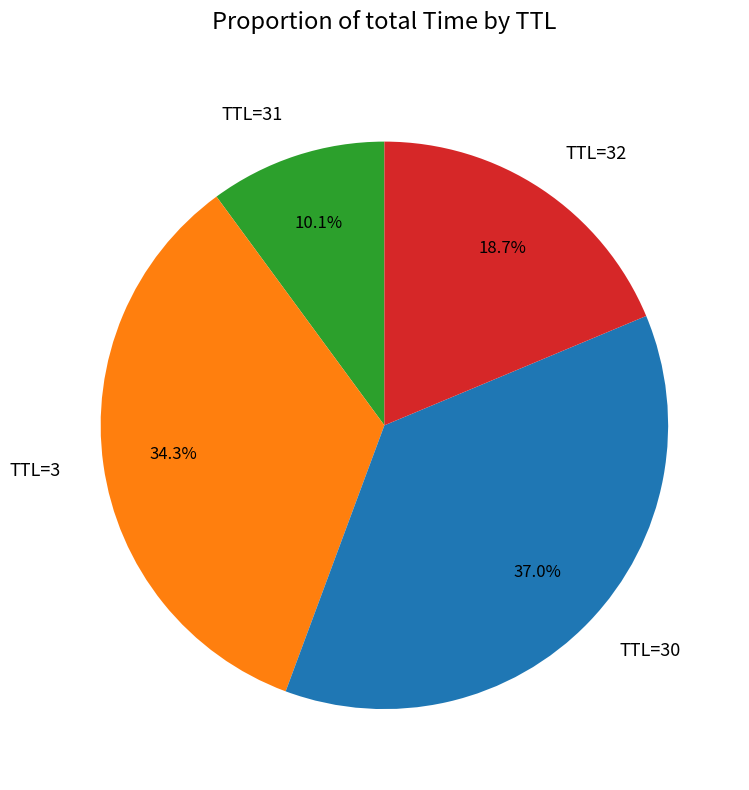

Approximately how many times larger is the value at TTL=3 compared to TTL=32?

1.8